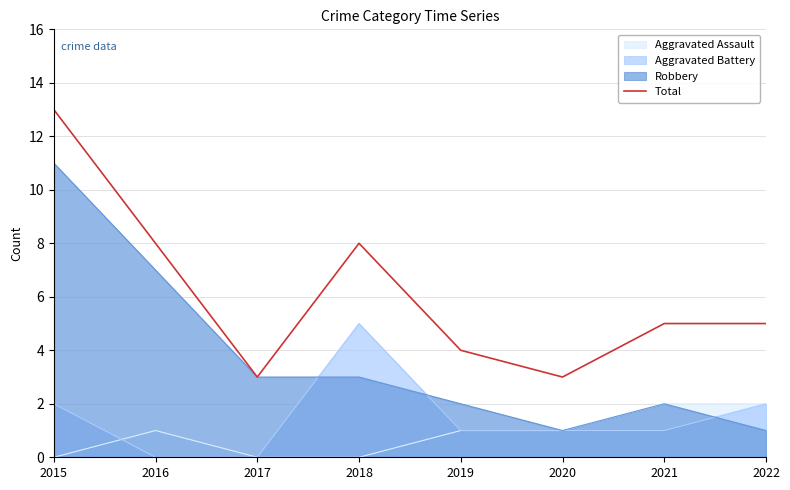

What is the sum of the values at 2017 and 2022?

8